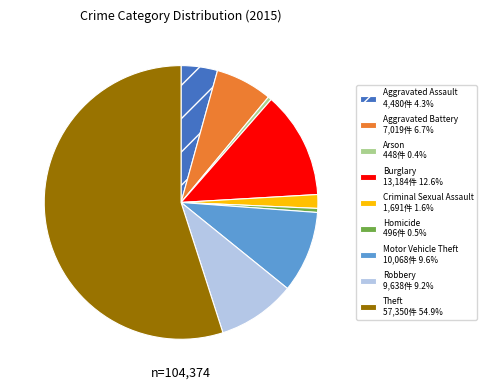

Do Burglary and Motor Vehicle Theft together represent more than half of the pie?

No